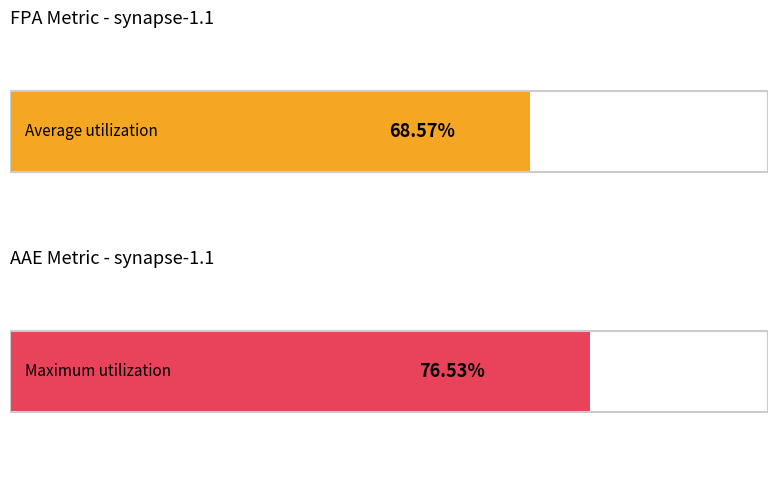

Is the value of AAE at 45 greater than the value of FPA at 42?

No